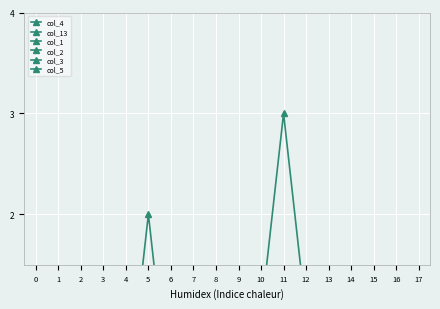

At which category is the sum across all series the highest?

11